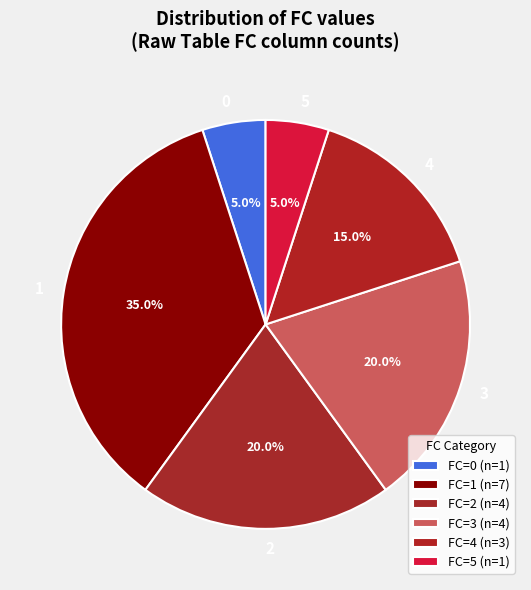

What is the largest slice in the pie chart?

1